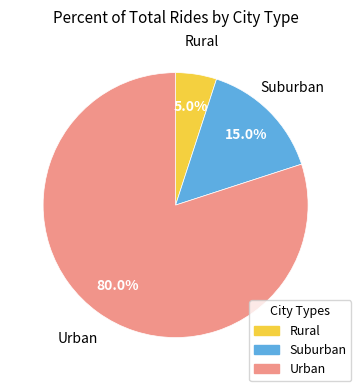

Is there a majority slice in this chart?

Yes